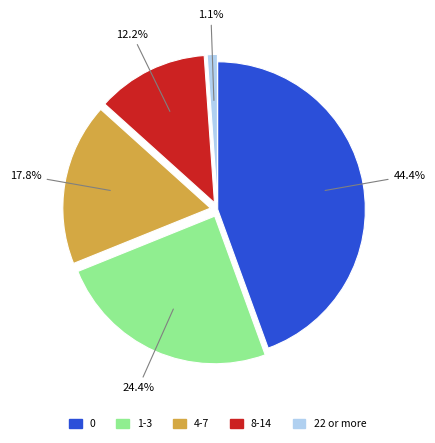

Is there a majority slice in this chart?

No